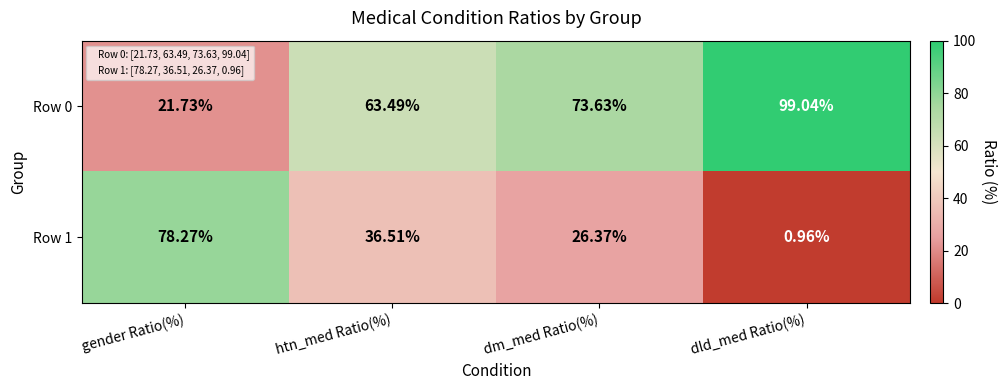

Where does the Row 0 series first go above 73?

dm_med Ratio(%)